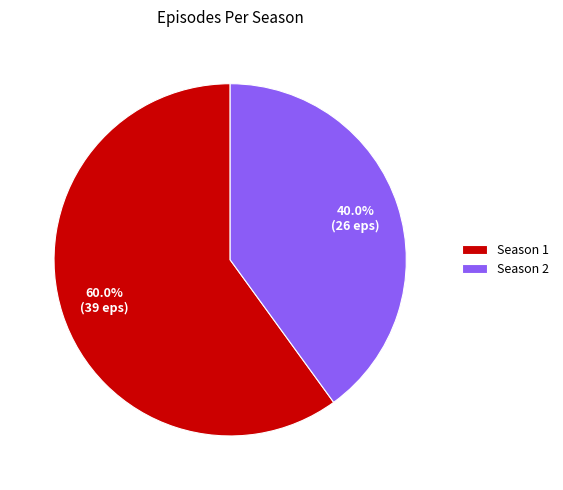

Between Season 2 and Season 1, which is larger?

Season 1